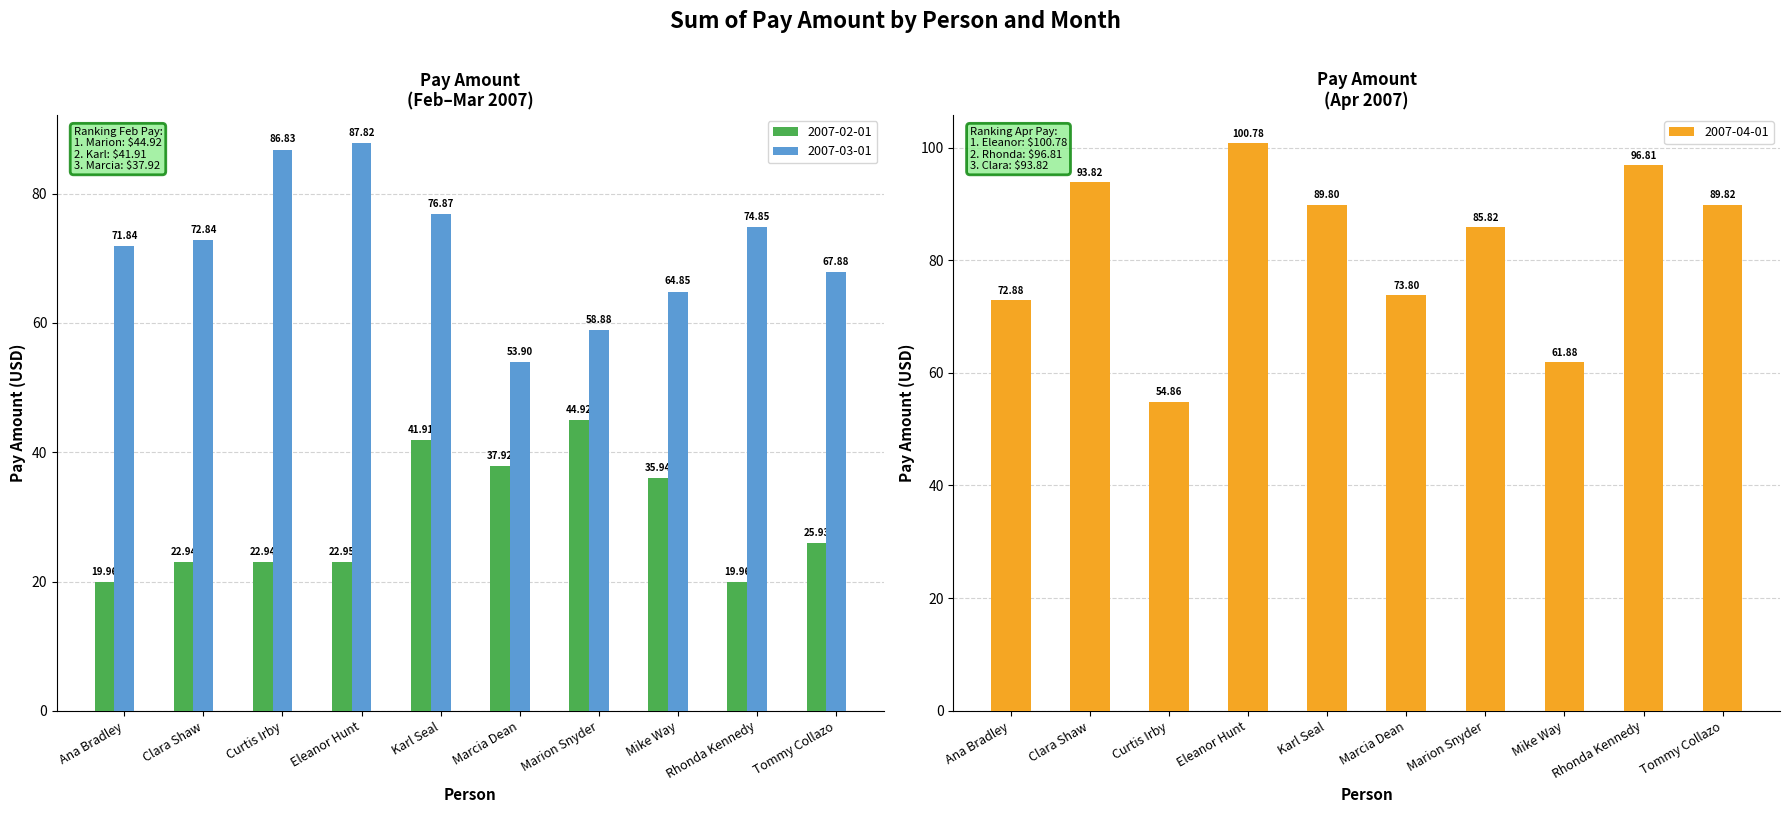

Count the number of categories in the chart.

10